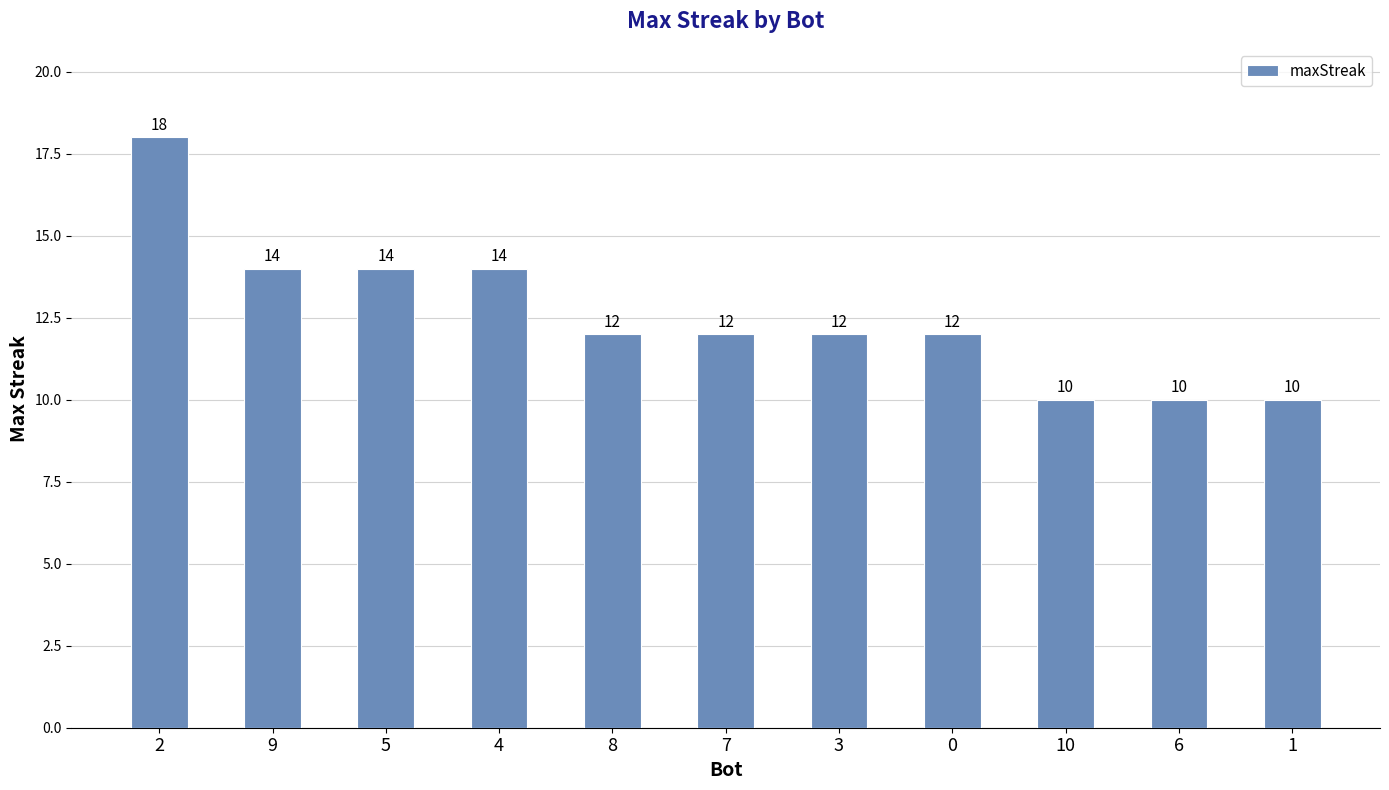

The value at 10 is 10. True or false?

True